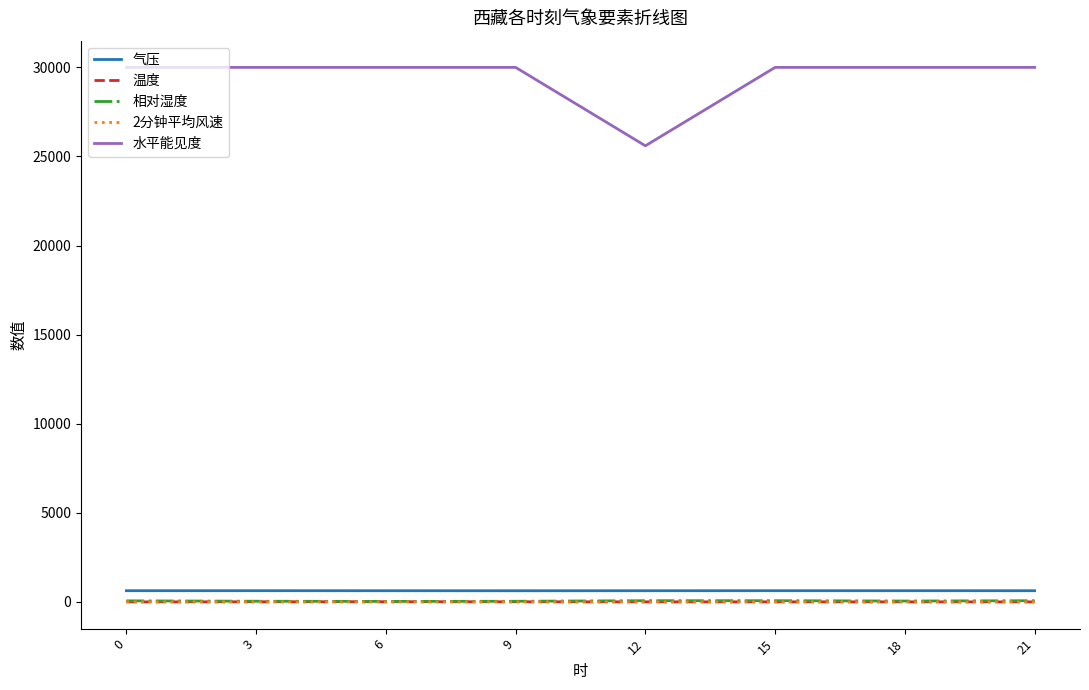

True or false: 水平能见度 and 相对湿度 cross at least once.

False